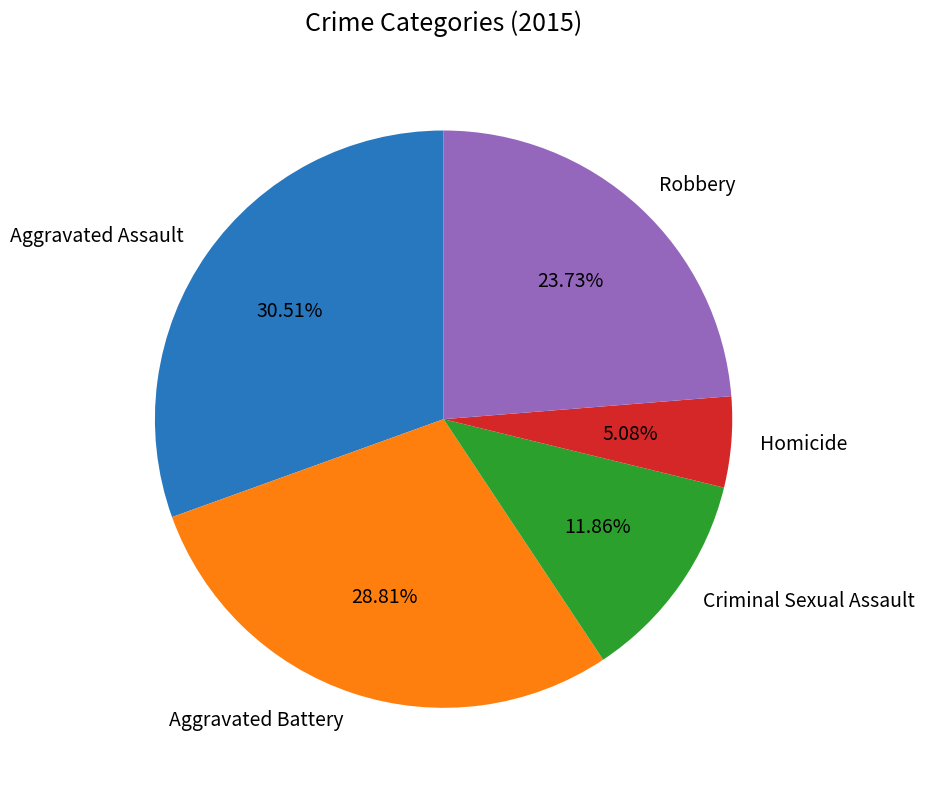

Which slice is the largest?

Aggravated Assault